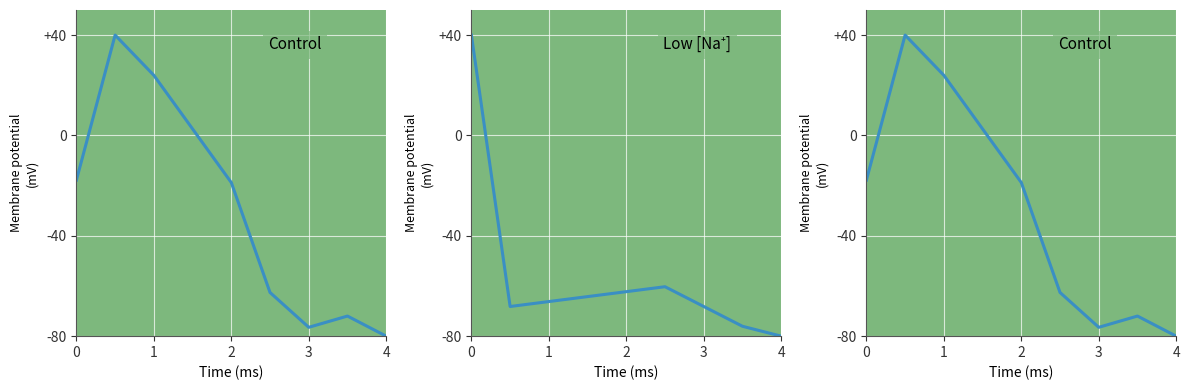

Does the chart display data point markers on the line(s)?

No